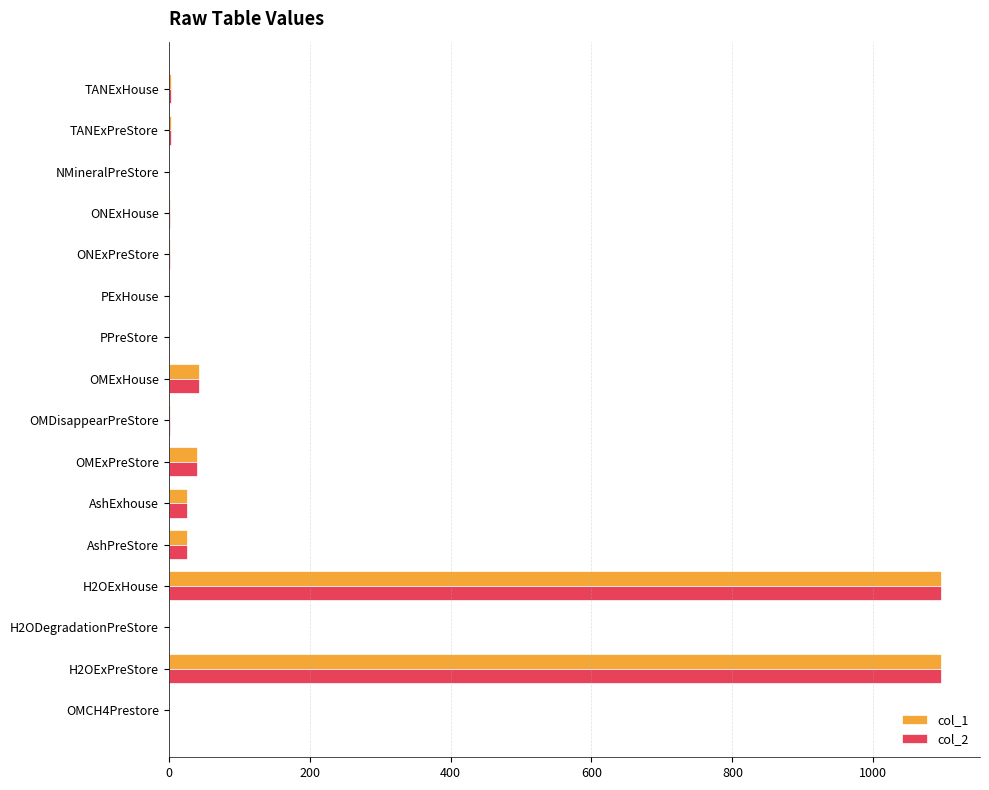

What is the maximum value for col_2?

1096.5